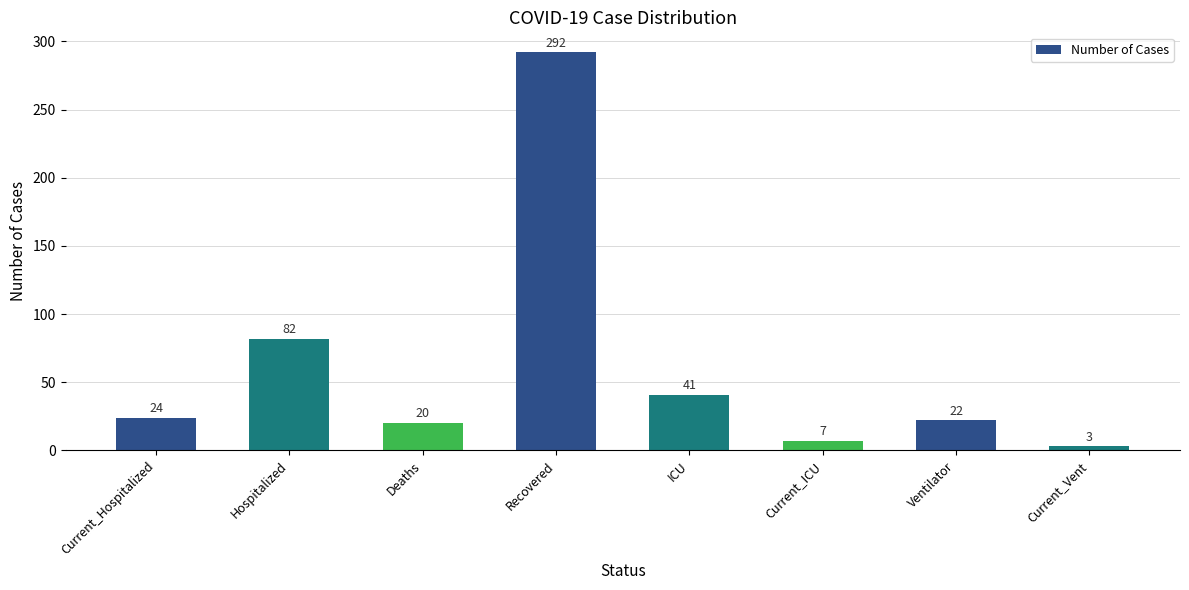

List the labels in order of value, largest first.

Recovered, Hospitalized, ICU, Current_Hospitalized, Ventilator, Deaths, Current_ICU, Current_Vent